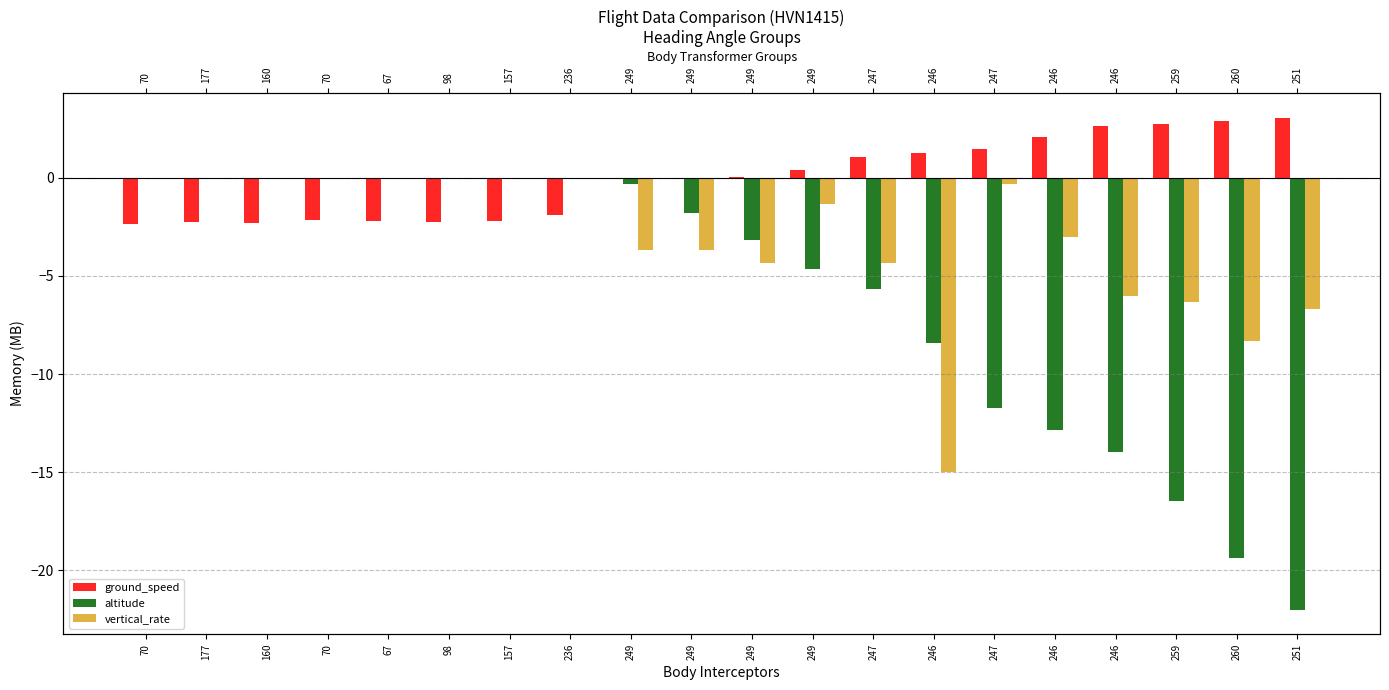

What is the difference between the vertical_rate values at 247 and 236?

0.3